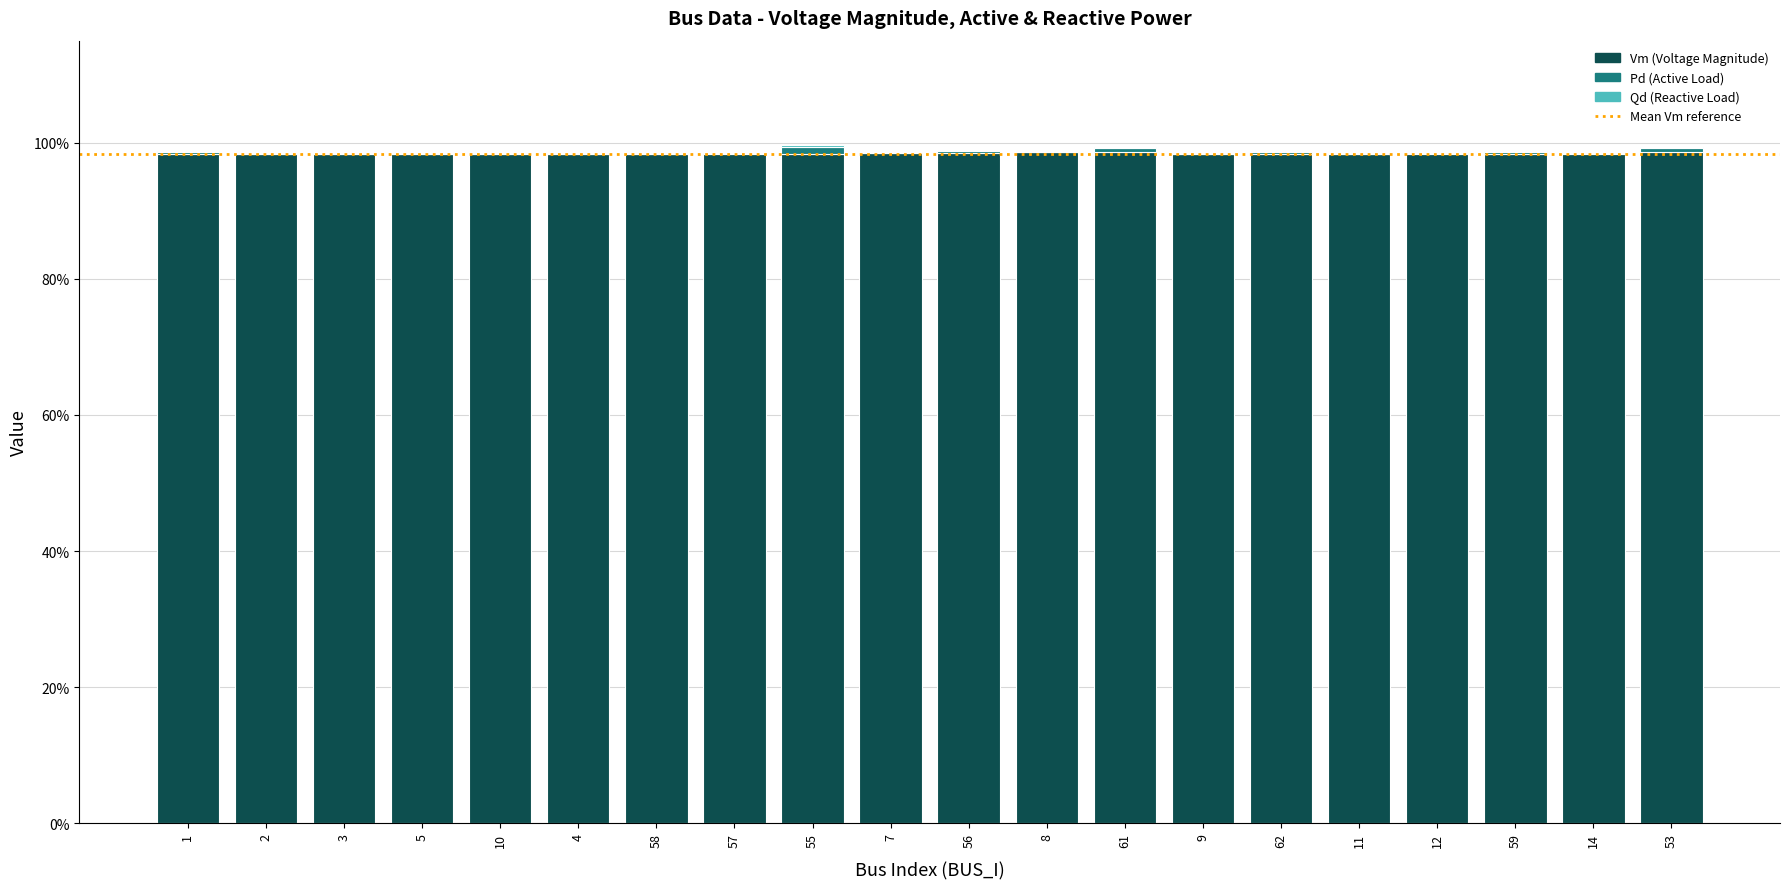

Are the bars horizontal?

No